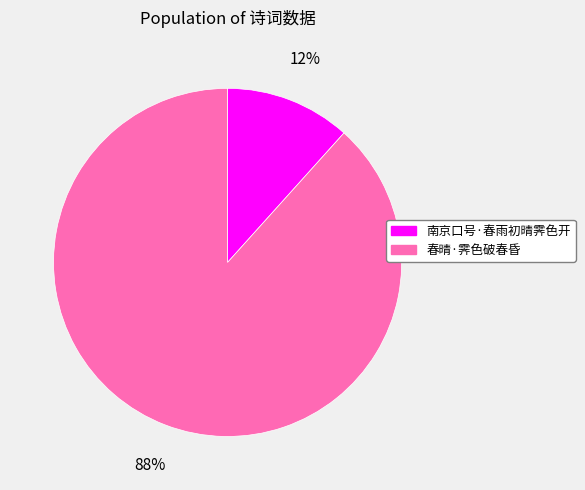

What is the smallest slice in the pie chart?

南京口号·春雨初晴霁色开